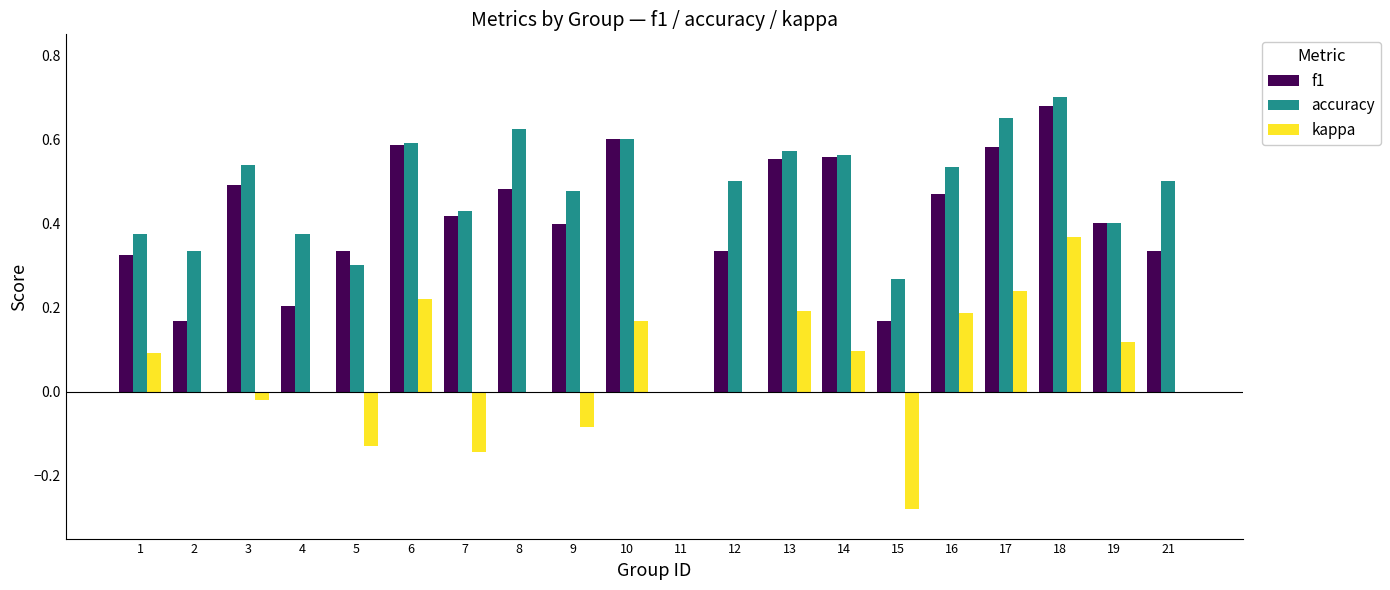

At which label does accuracy reach its peak?

18